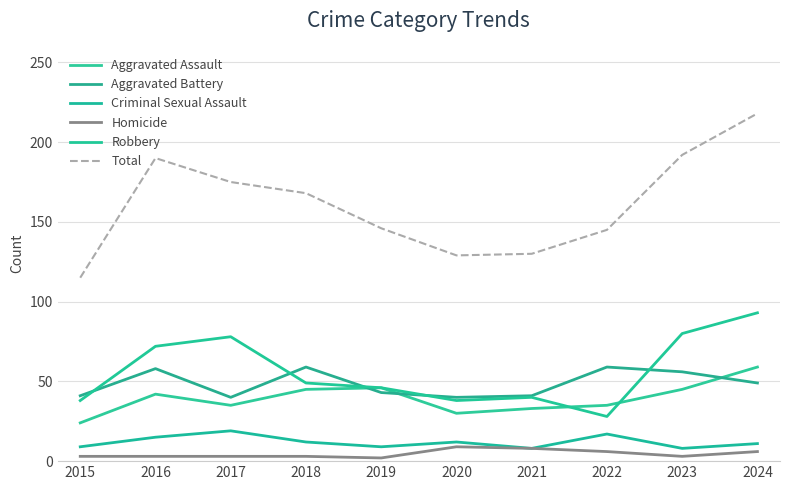

Which series changed the most between 2016 and 2018?

Robbery